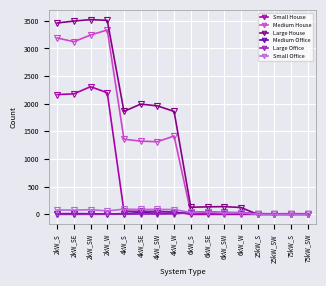

What is the label of the 5th point from the right?

6kW_W